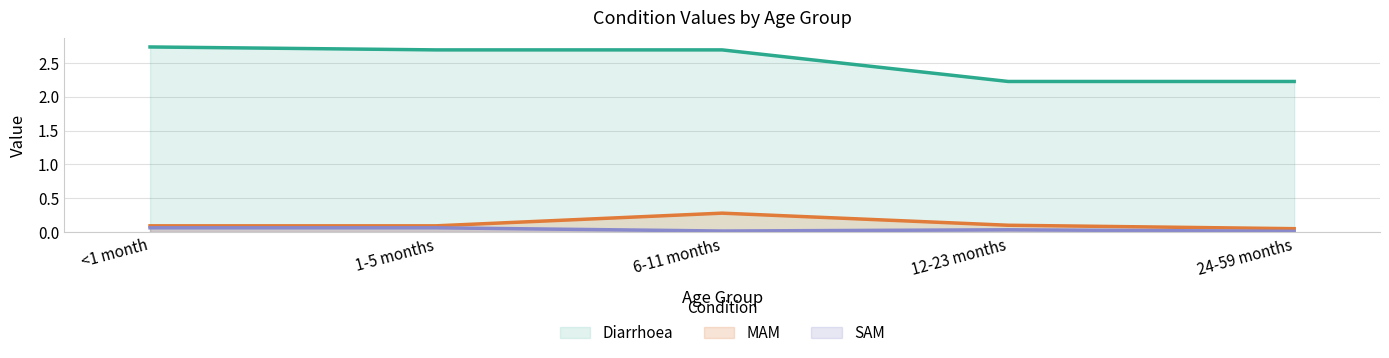

What is the total value across all series at 1-5 months?

2.8